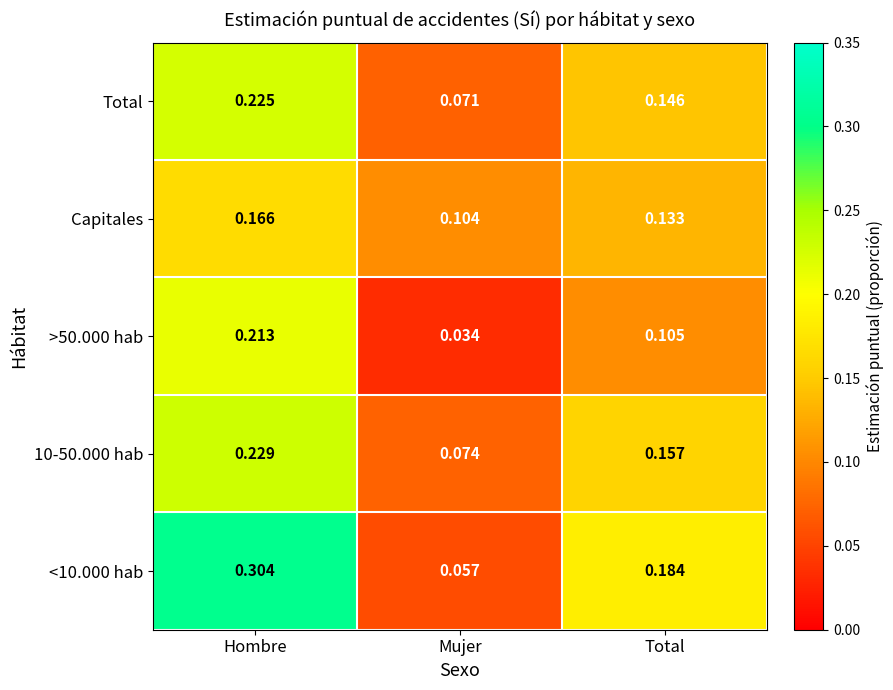

At which category does the chart reach its minimum across all series?

Mujer